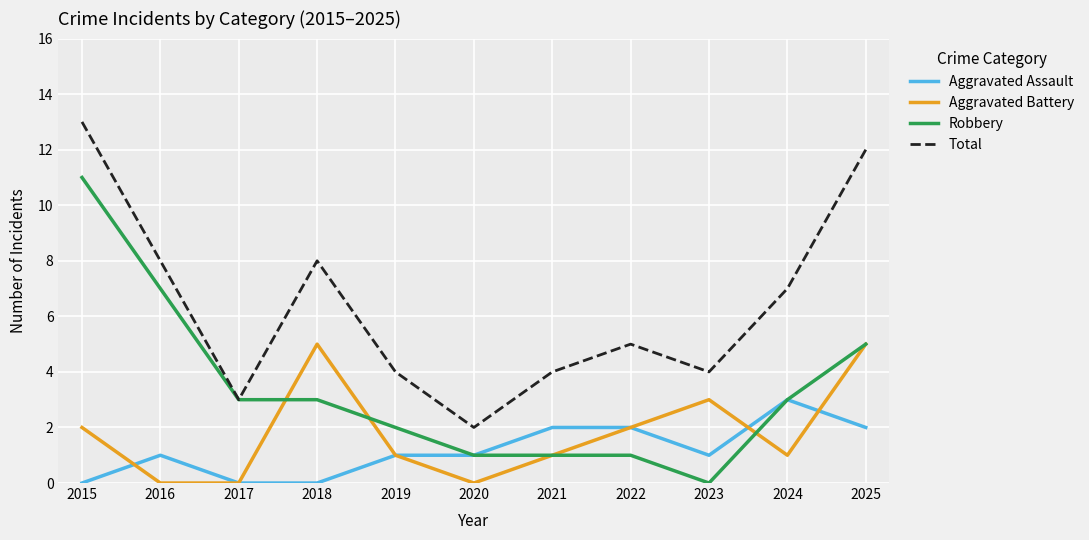

True or false: Total has more than 2 interior local peaks.

False